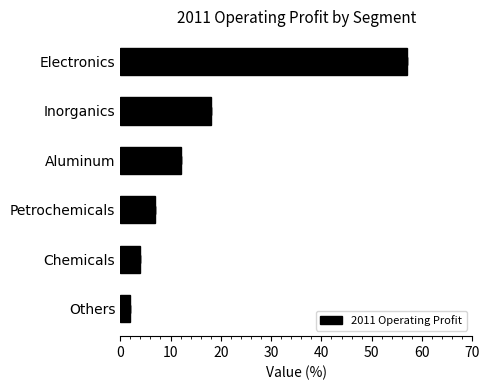

Reading right to left, extract all data points from this chart.

2	4	7	12	18	57